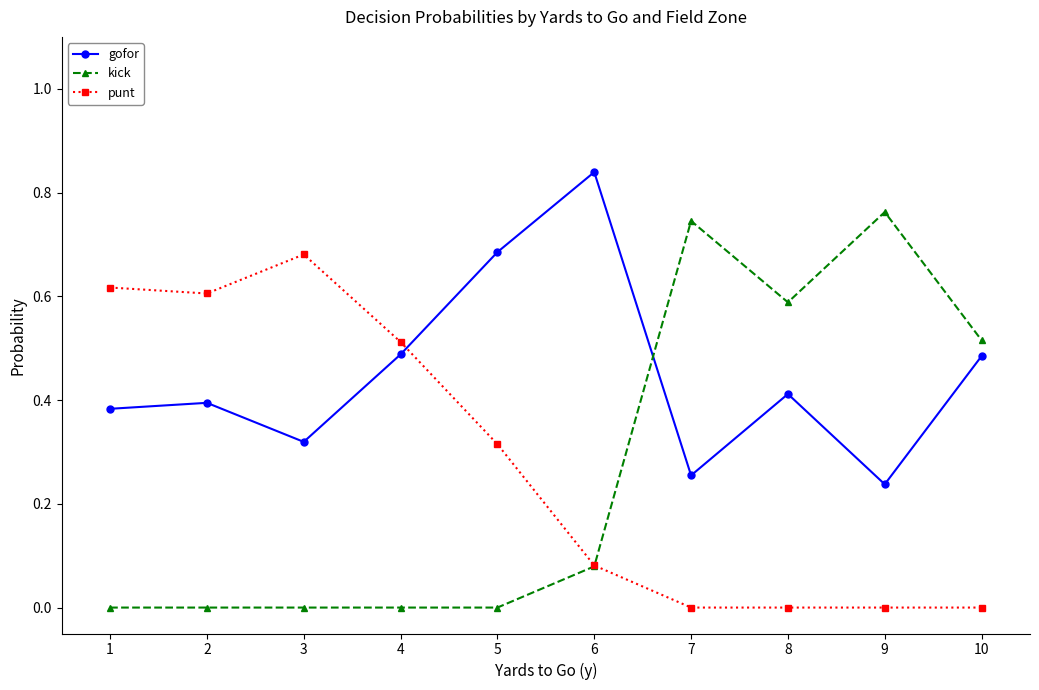

Is it true that kick equals 0.0 at 1?

True